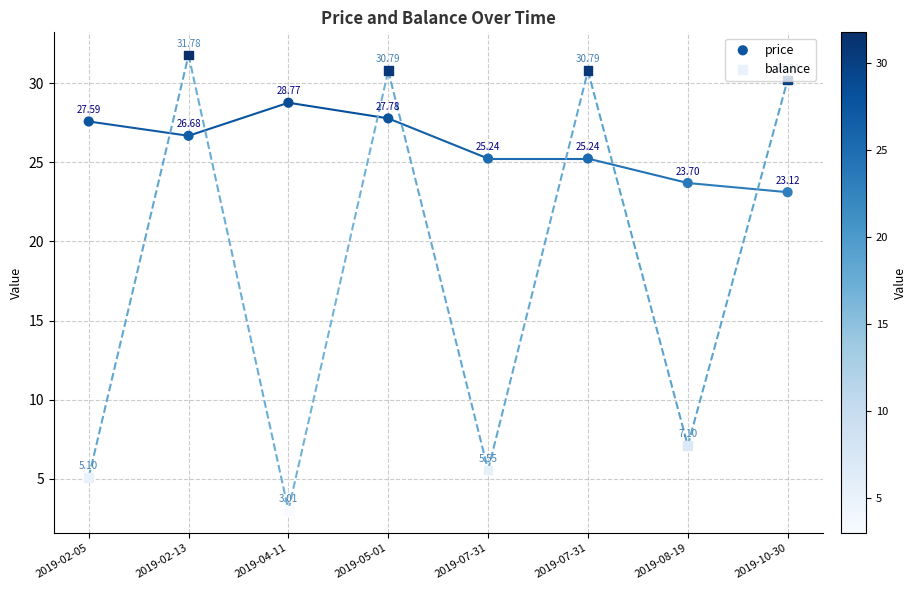

Which series reaches the minimum Y coordinate?

balance